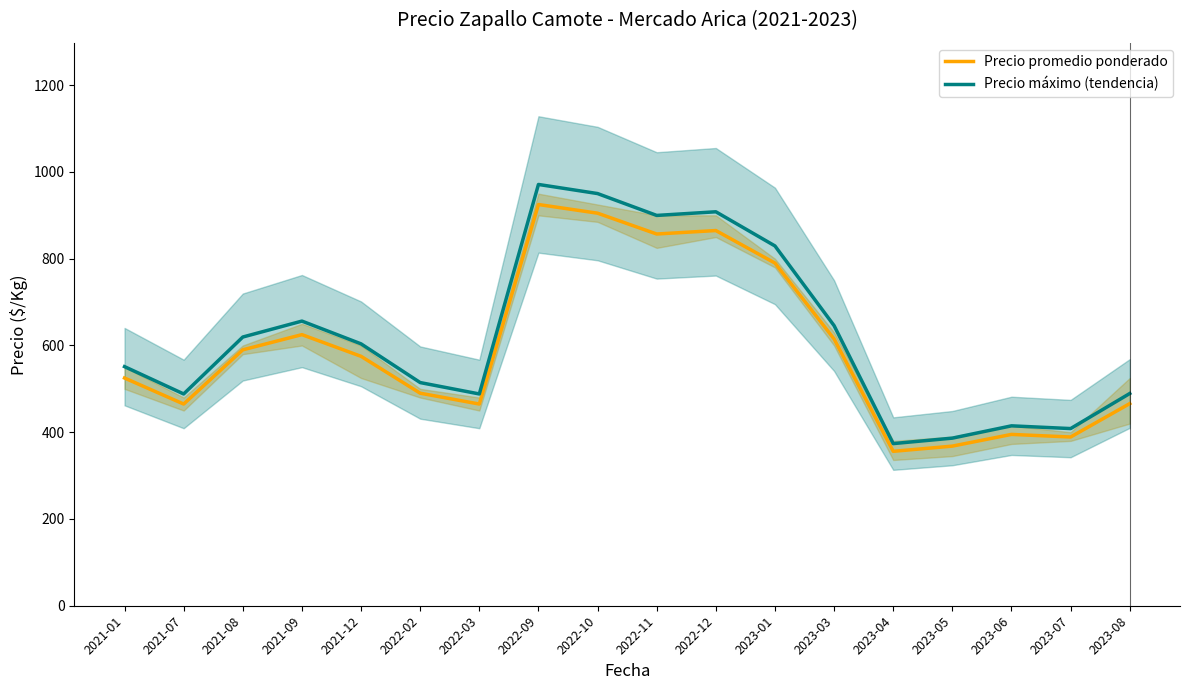

At 2021-09, list the series in order from largest to smallest.

Precio máximo (tendencia), Precio promedio ponderado